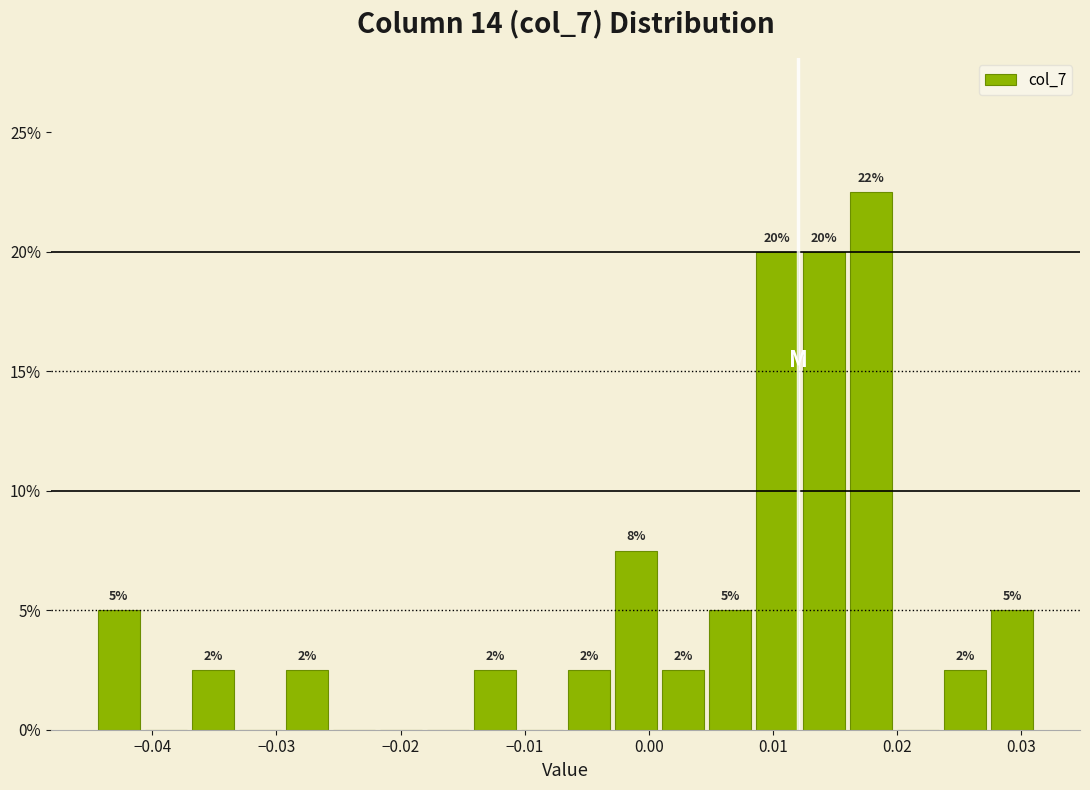

Around what value on the x-axis is the tallest bar? Give the approximate position of its centre, as read against the axis.

0.018